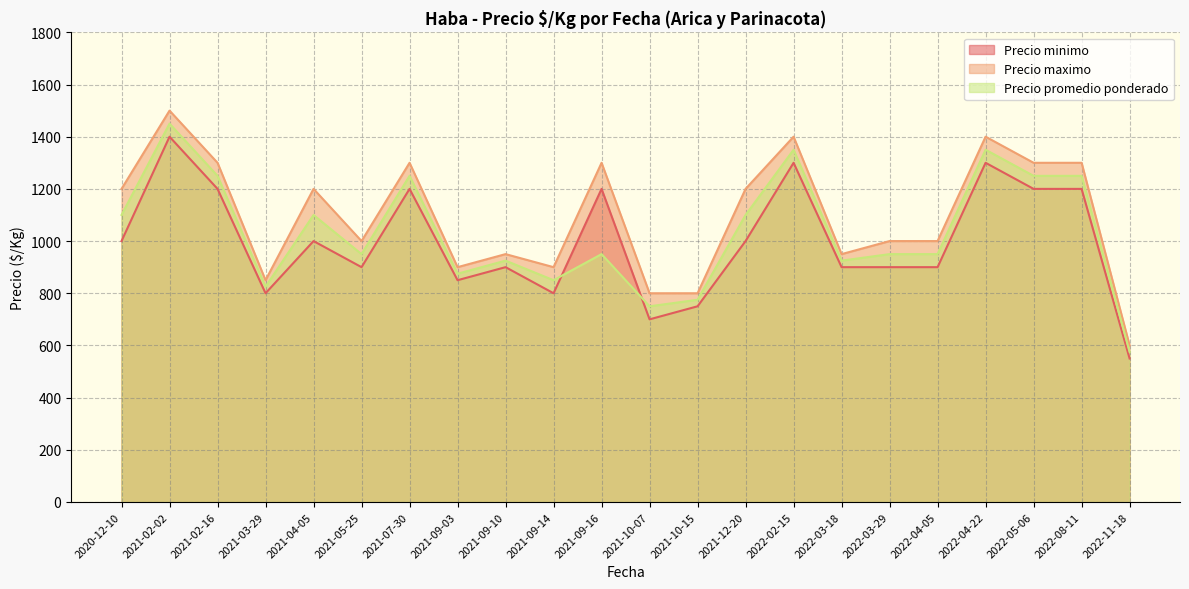

What are all the series names shown in the legend?

Precio minimo, Precio maximo, Precio promedio ponderado